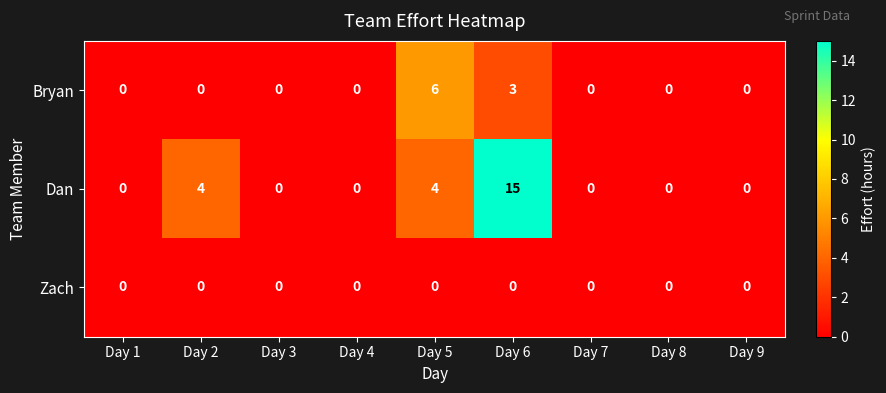

Count the Bryan values in the range 0 to 1.

7